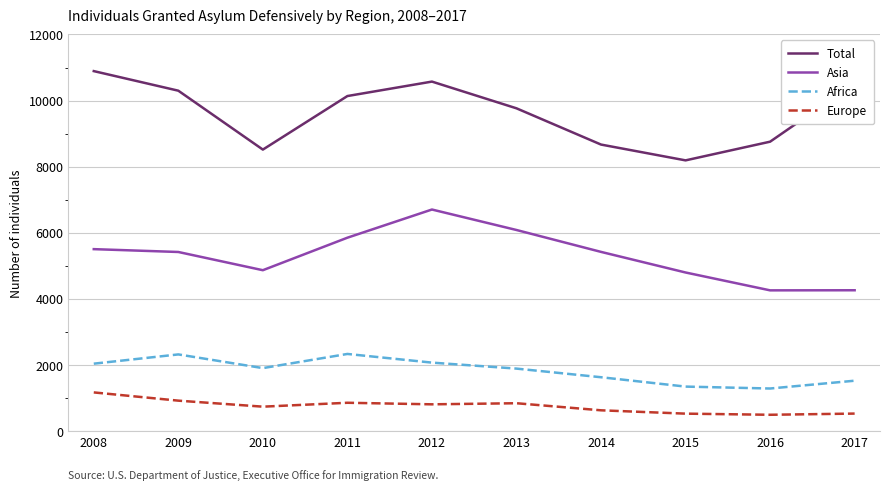

True or false: Europe and Africa cross at least once.

False